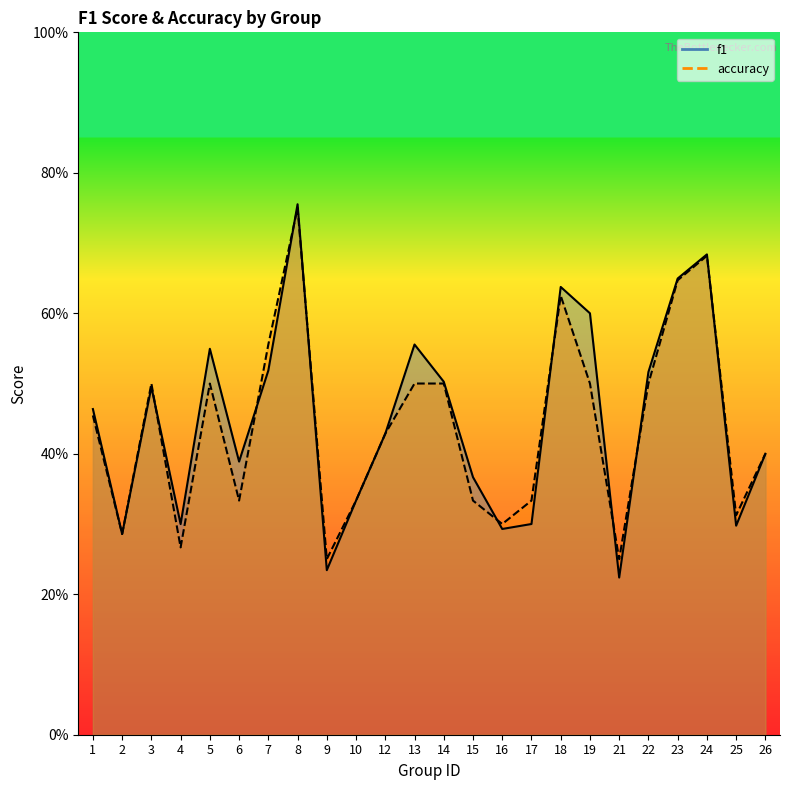

True or false: f1 has a value of 0.4 at 26.

True